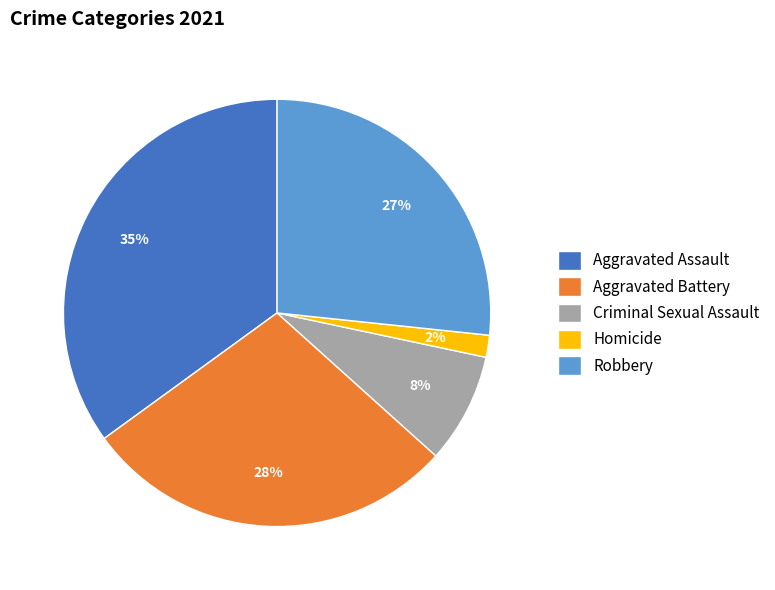

To the nearest percent, what percentage of the pie is Criminal Sexual Assault?

8%